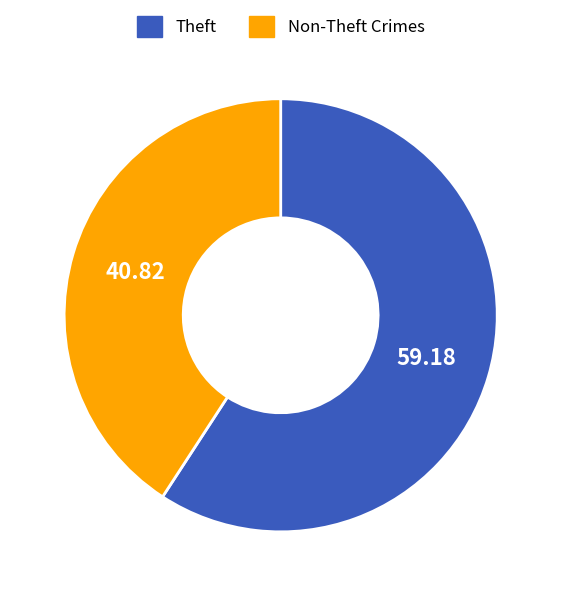

Is there a majority slice in this chart?

Yes